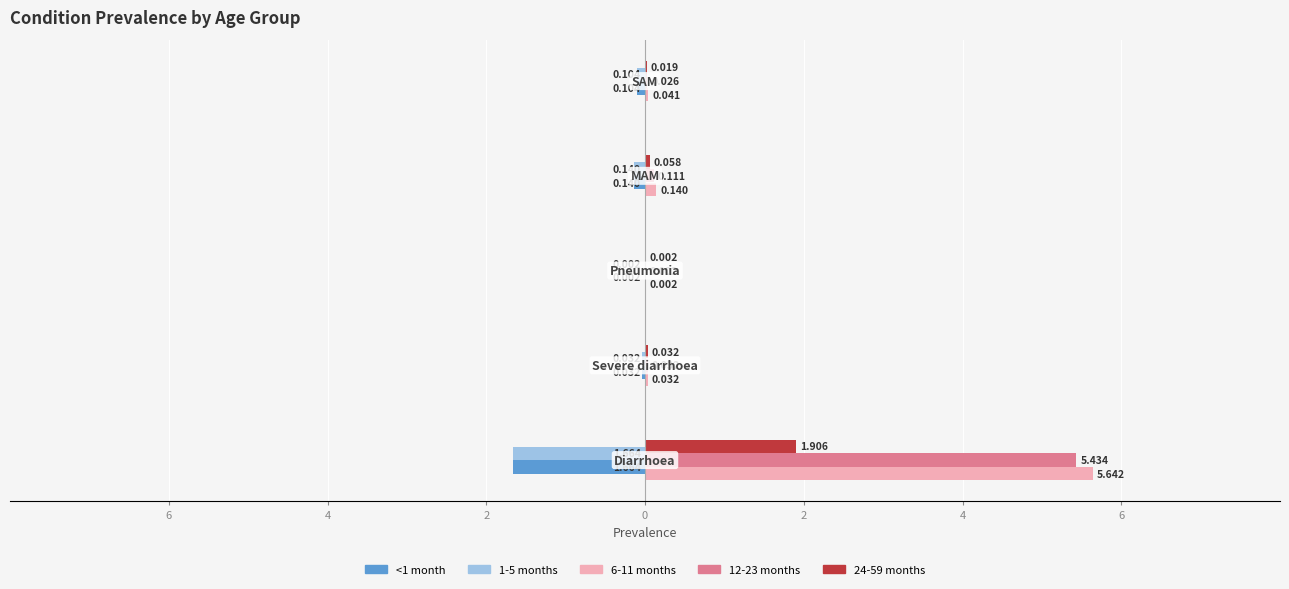

What are all the series names shown in the legend?

<1 month, 1-5 months, 6-11 months, 12-23 months, 24-59 months